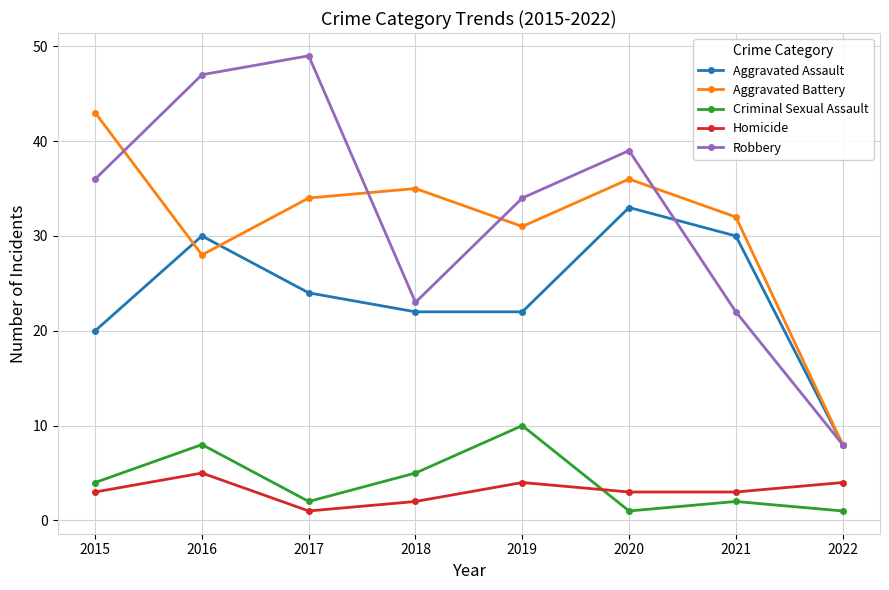

Read the Homicide value at 2021.

3